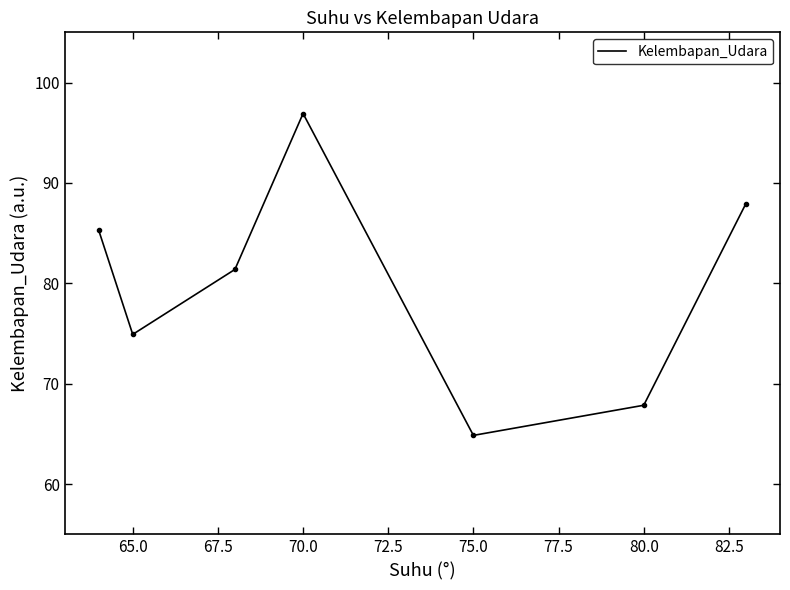

What is the smallest value displayed?

64.9